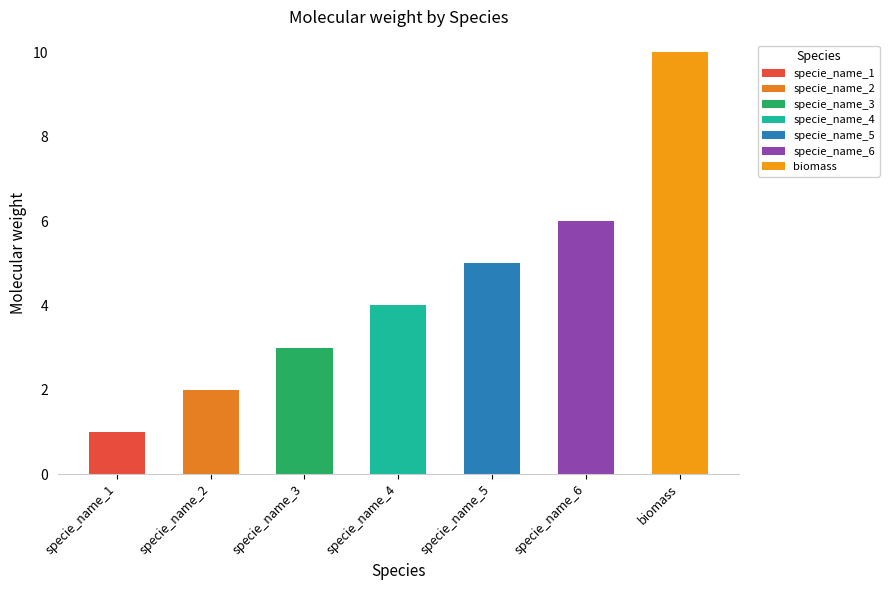

What position from the left is specie_name_1?

1